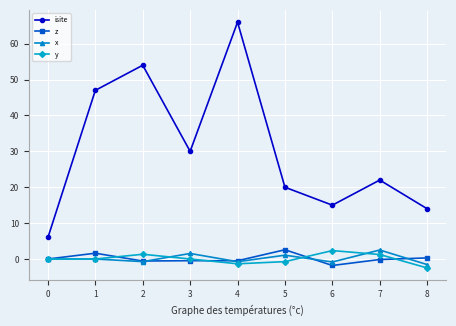

Which series has the largest total across all categories?

isite